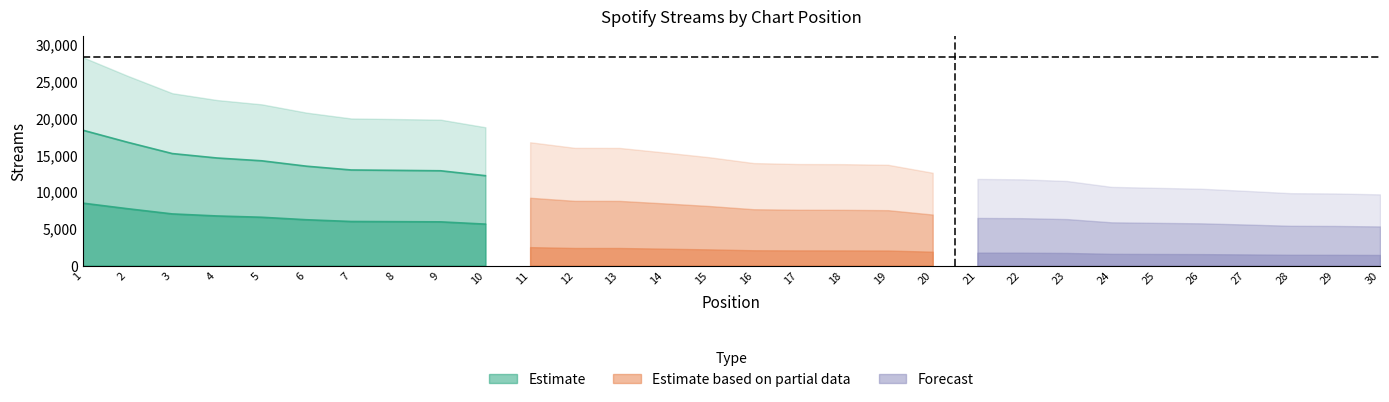

What is the value of the 2nd point from the left?

25700